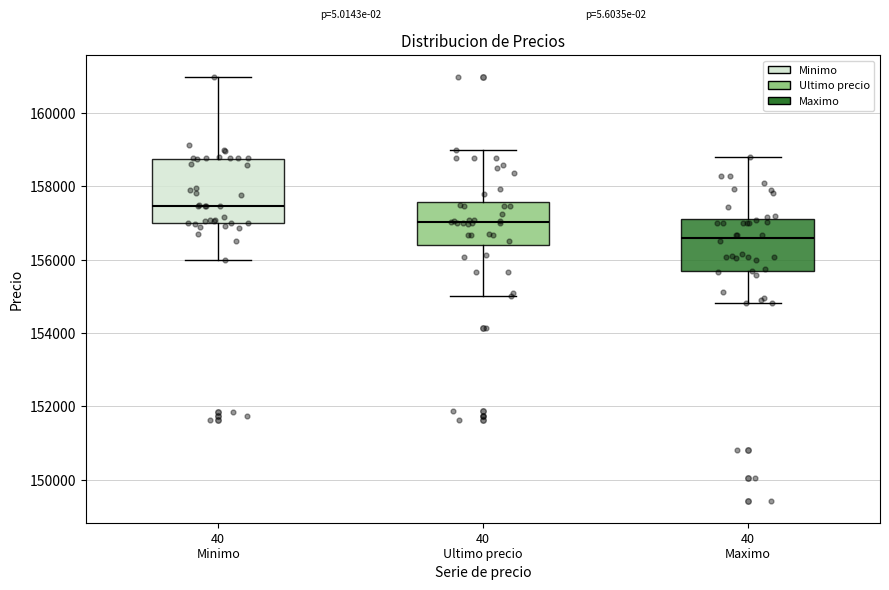

Reading left to right, transcribe this box plot: for each box, give where its median line is, the range the box spans, and where its two whiskers end, as read against the y-axis. The values are not printed on the chart, so give them approximately, as read against the axis.

40 Minimo: median 157400, box 157000 to 158800, whiskers 156000 to 161000
40 Ultimo precio: median 157000, box 156400 to 157600, whiskers 155000 to 159000
40 Maximo: median 156600, box 155600 to 157200, whiskers 154800 to 158800